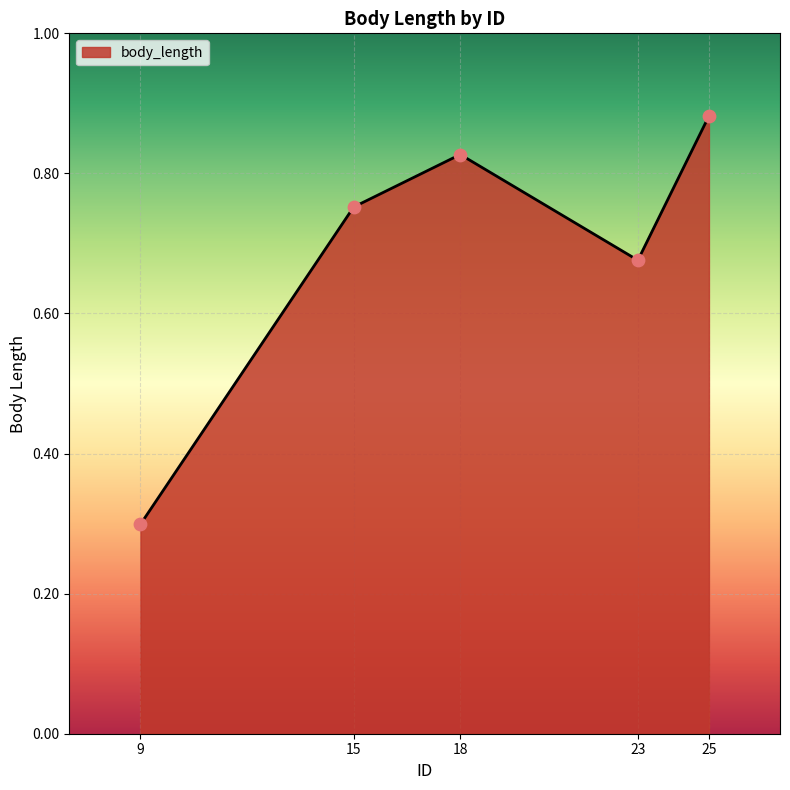

Between 18 and 25, which is larger?

25